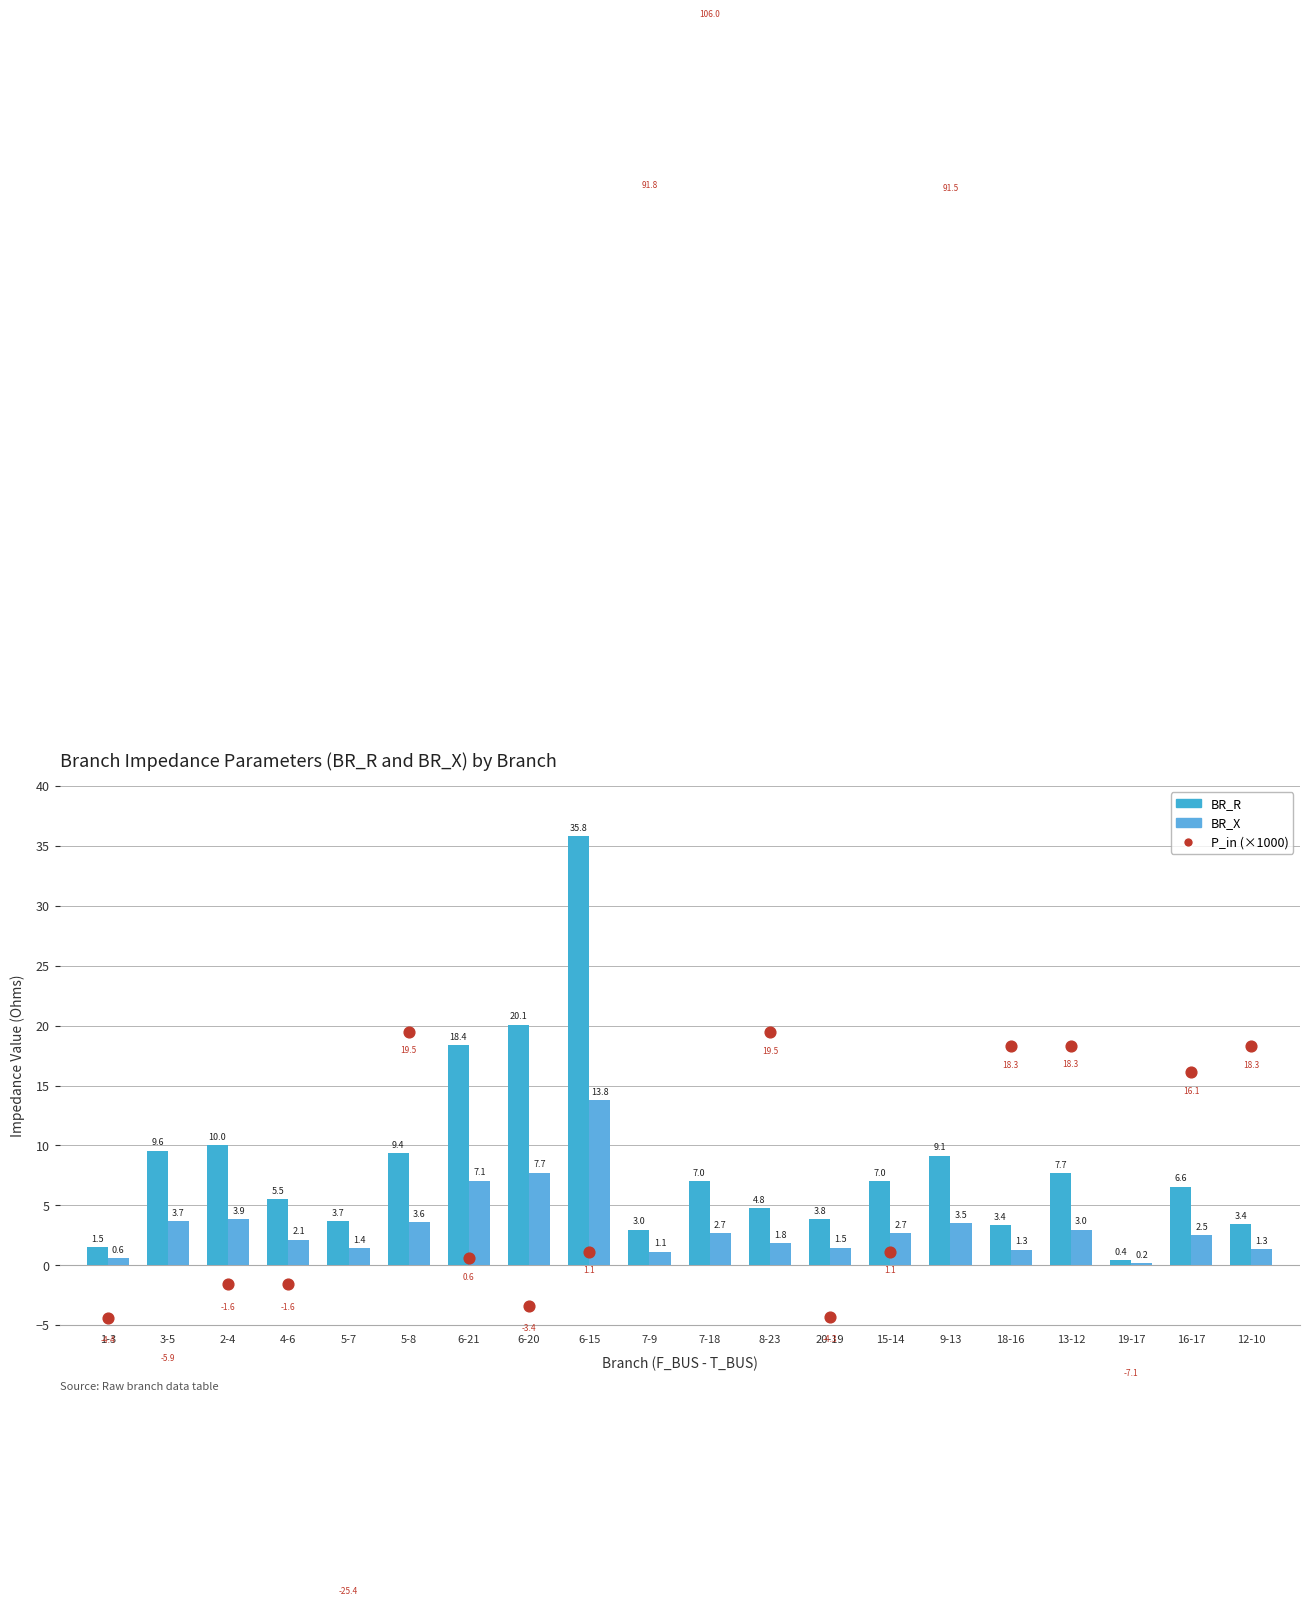

Which series reaches the maximum Y coordinate?

P_in (×1000)